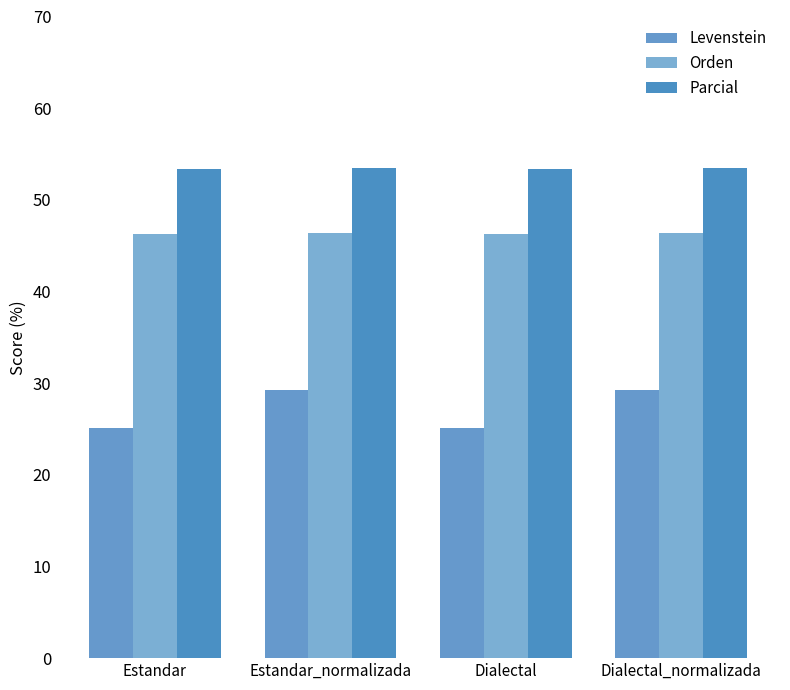

At which label does Parcial reach its minimum?

Estandar